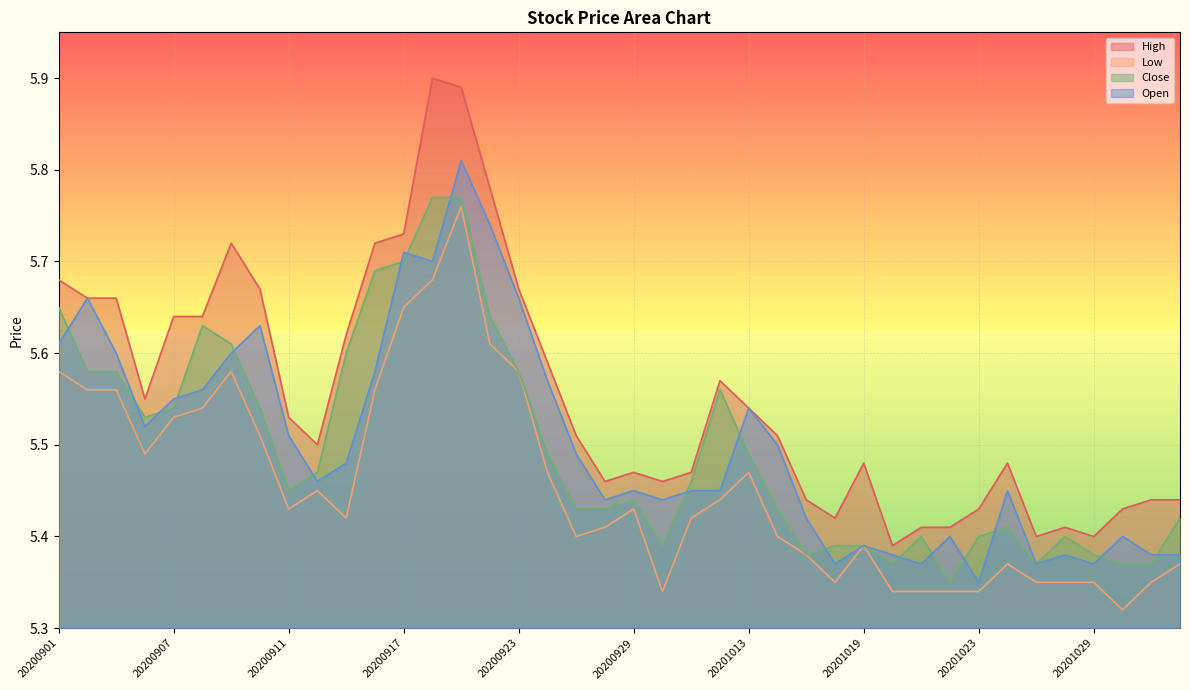

What is the value of the Low point at the 19th from the left?

5.4